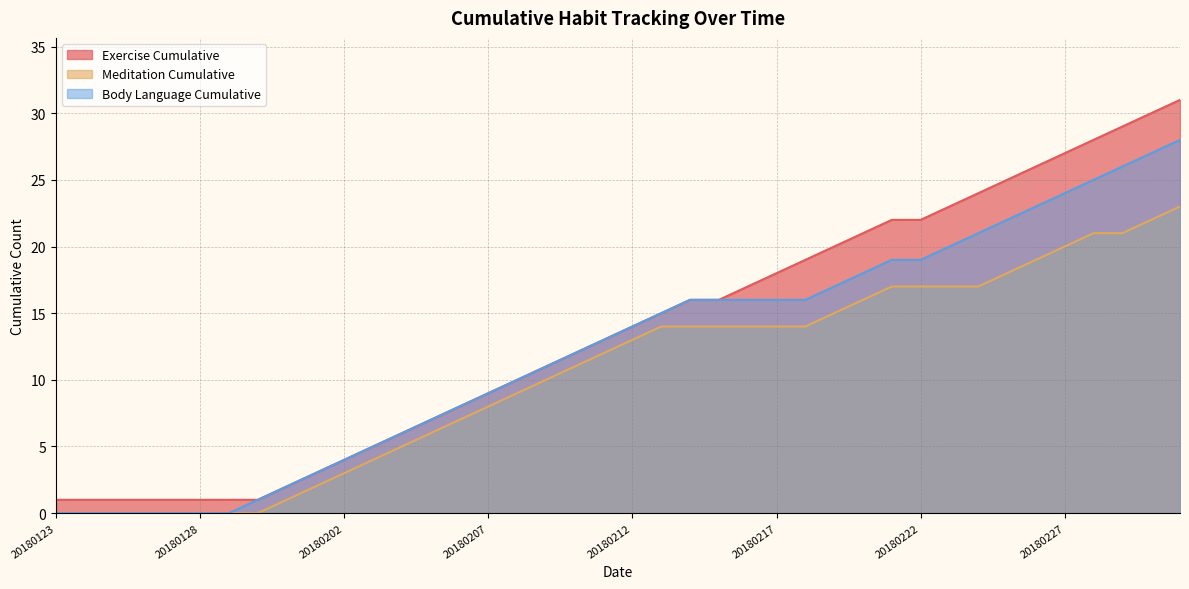

What is the difference between the highest and lowest values at 20180211?

1